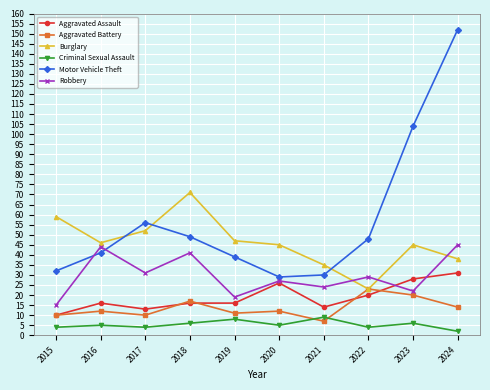

Where is Motor Vehicle Theft nearest to the value 90?

2023